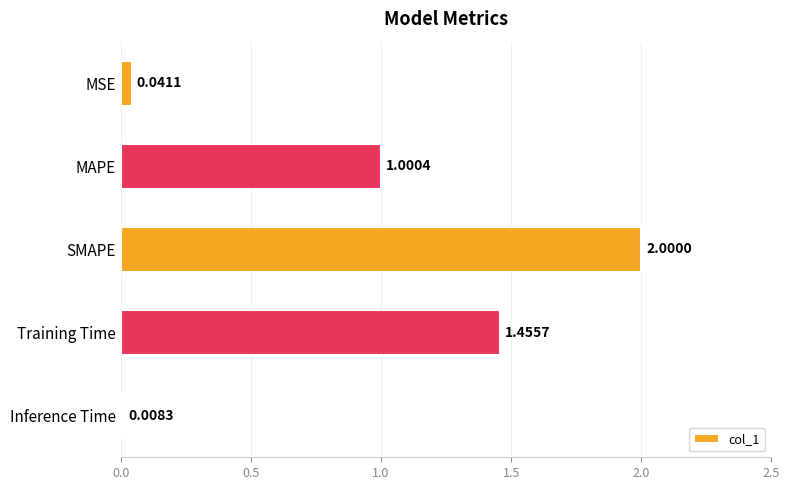

At which label is the value closest to 1?

MAPE